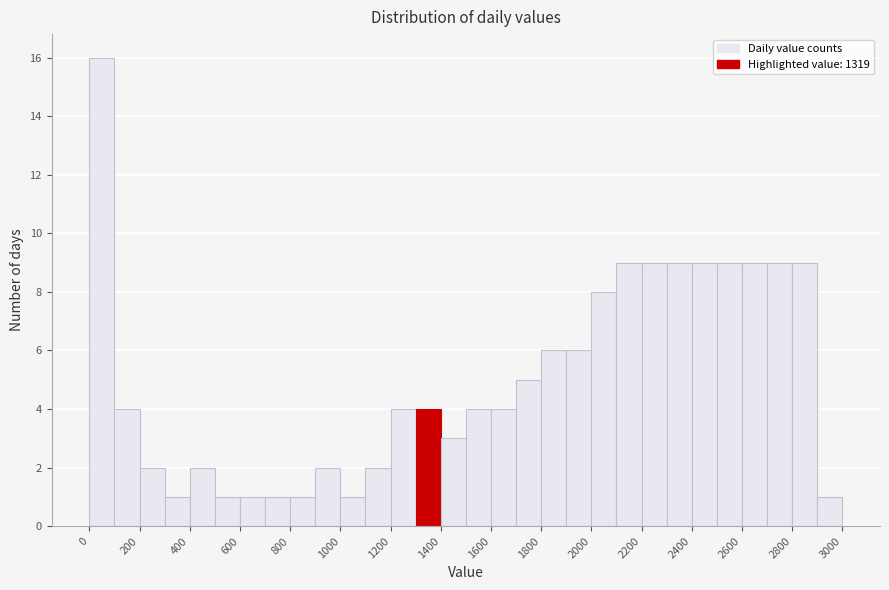

Reading left to right, list every bar in this chart as the range it spans on the x-axis followed by its height. The values are not printed on the chart, so give them approximately, as read against the axis.

0 to 100: 16
100 to 200: 4
200 to 300: 2
300 to 400: 1
400 to 500: 2
500 to 600: 1
600 to 700: 1
700 to 800: 1
800 to 900: 1
900 to 1000: 2
1000 to 1100: 1
1100 to 1200: 2
1200 to 1300: 4
1300 to 1400: 4
1400 to 1500: 3
1500 to 1600: 4
1600 to 1700: 4
1700 to 1800: 5
1800 to 1900: 6
1900 to 2000: 6
2000 to 2100: 8
2100 to 2200: 9
2200 to 2300: 9
2300 to 2400: 9
2400 to 2500: 9
2500 to 2600: 9
2600 to 2700: 9
2700 to 2800: 9
2800 to 2900: 9
2900 to 3000: 1